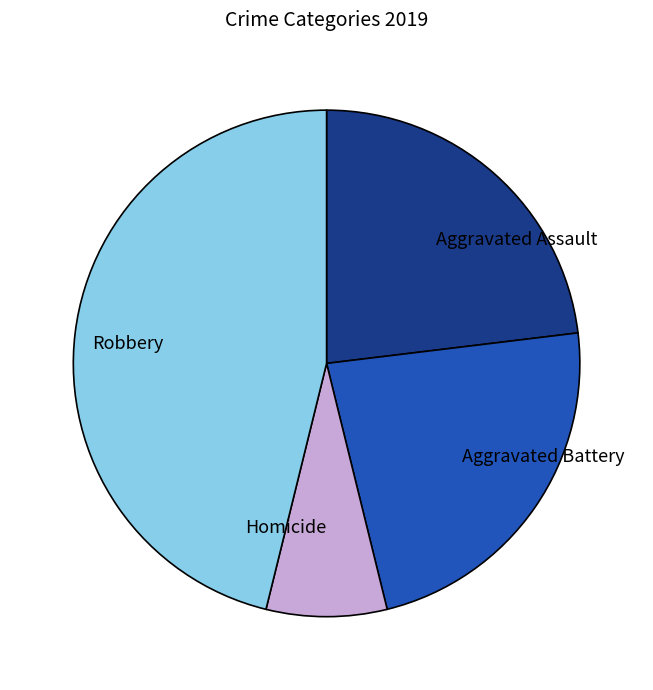

Approximately how many times larger is the value at Aggravated Battery compared to Aggravated Assault?

1.0